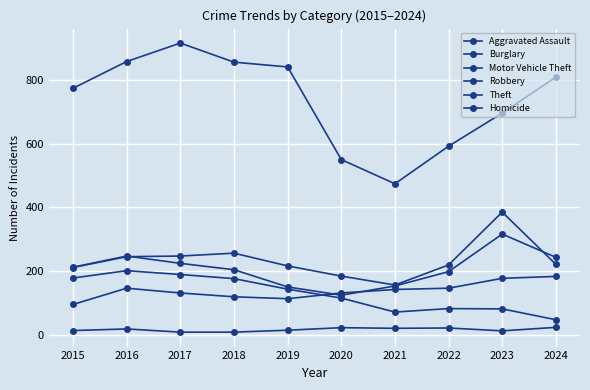

How many lines are shown in the chart?

6